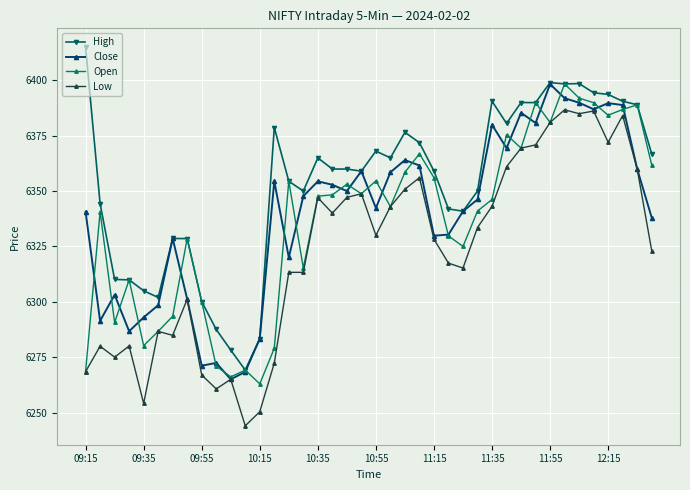

What is the value of the Close point at the 23rd from the left?

6364.0